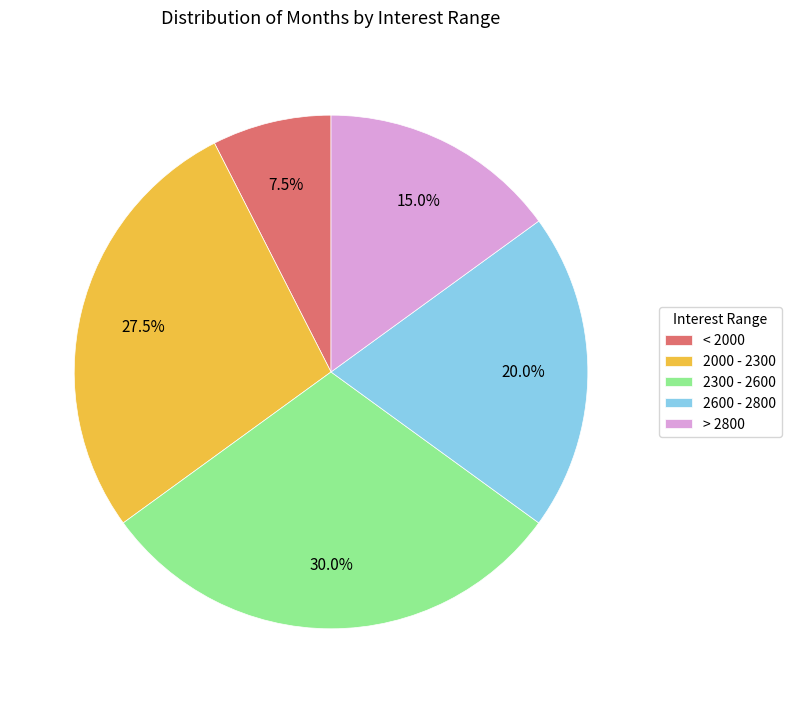

How many segments does this pie chart have?

5